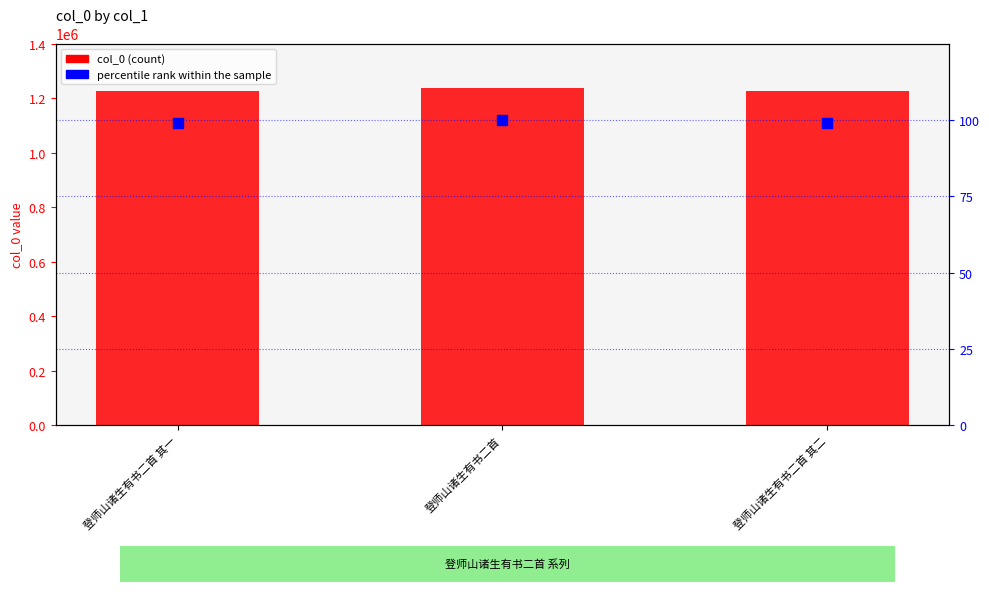

Which series contains the highest Y value?

col_0